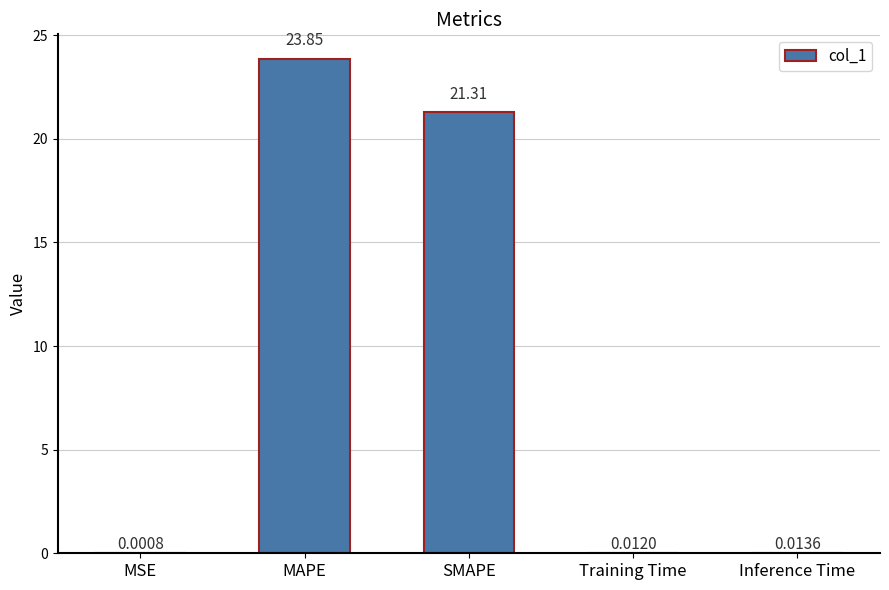

What is the change in value from MAPE to Training Time?

-23.8